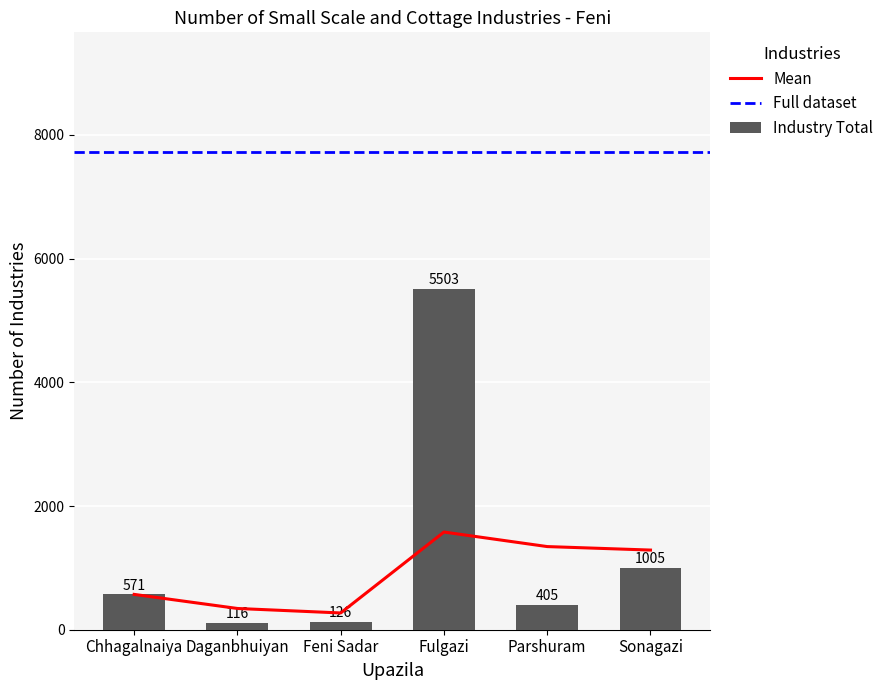

What is the maximum value for Industry Total?

5503